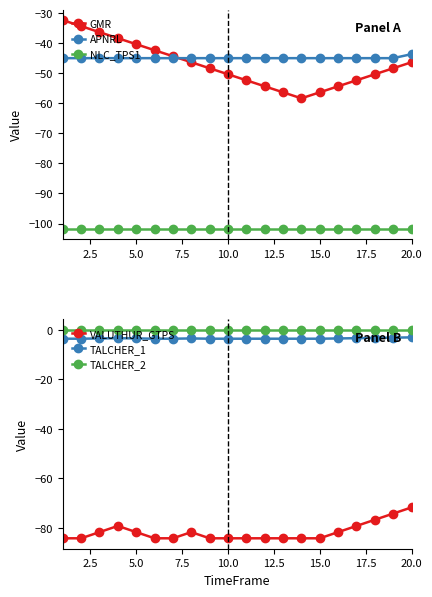

What is the maximum value for VALUTHUR_GTPS?

-71.7